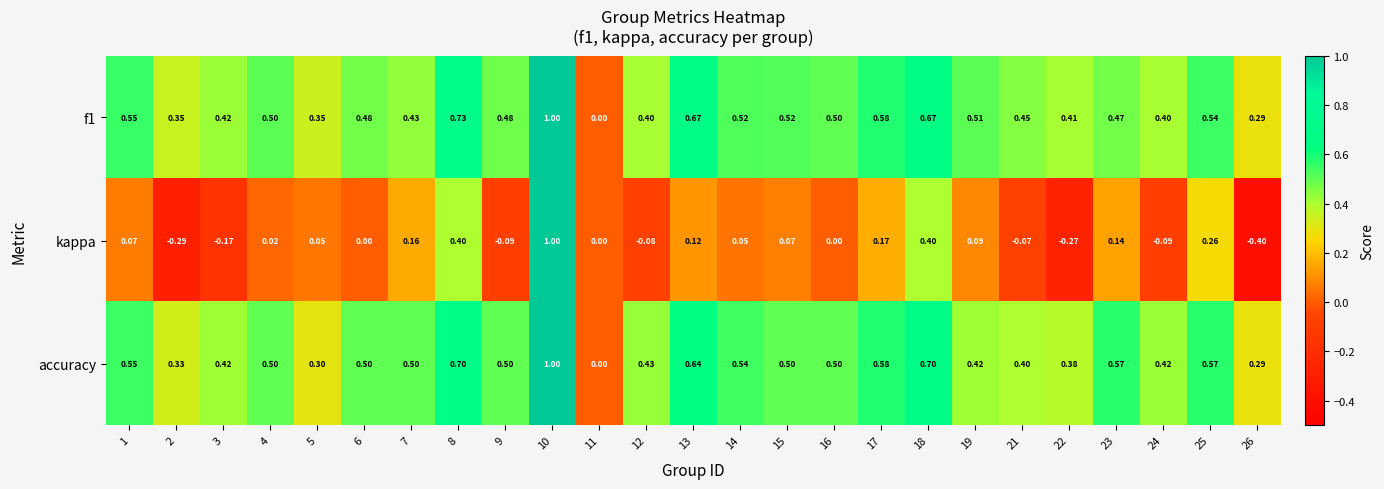

Count the number of categories in the chart.

25